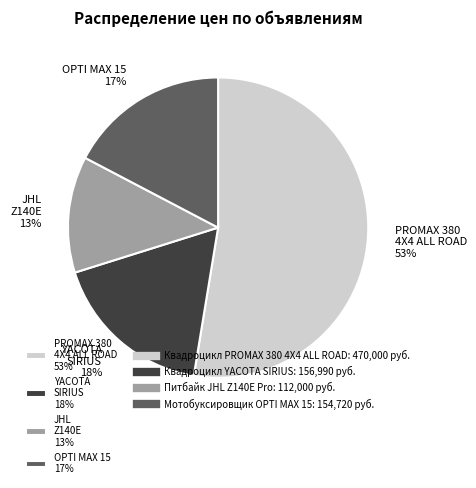

To the nearest percent, what percentage of the pie is YACOTA SIRIUS 18%?

18%